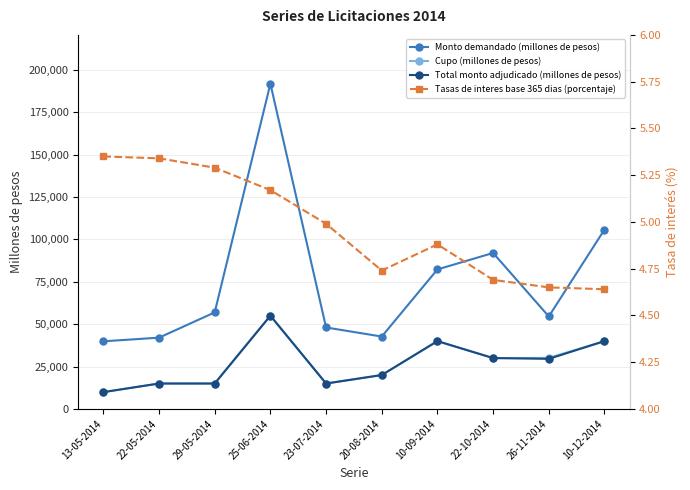

Which series has the largest range (max minus min)?

Monto demandado (millones de pesos)